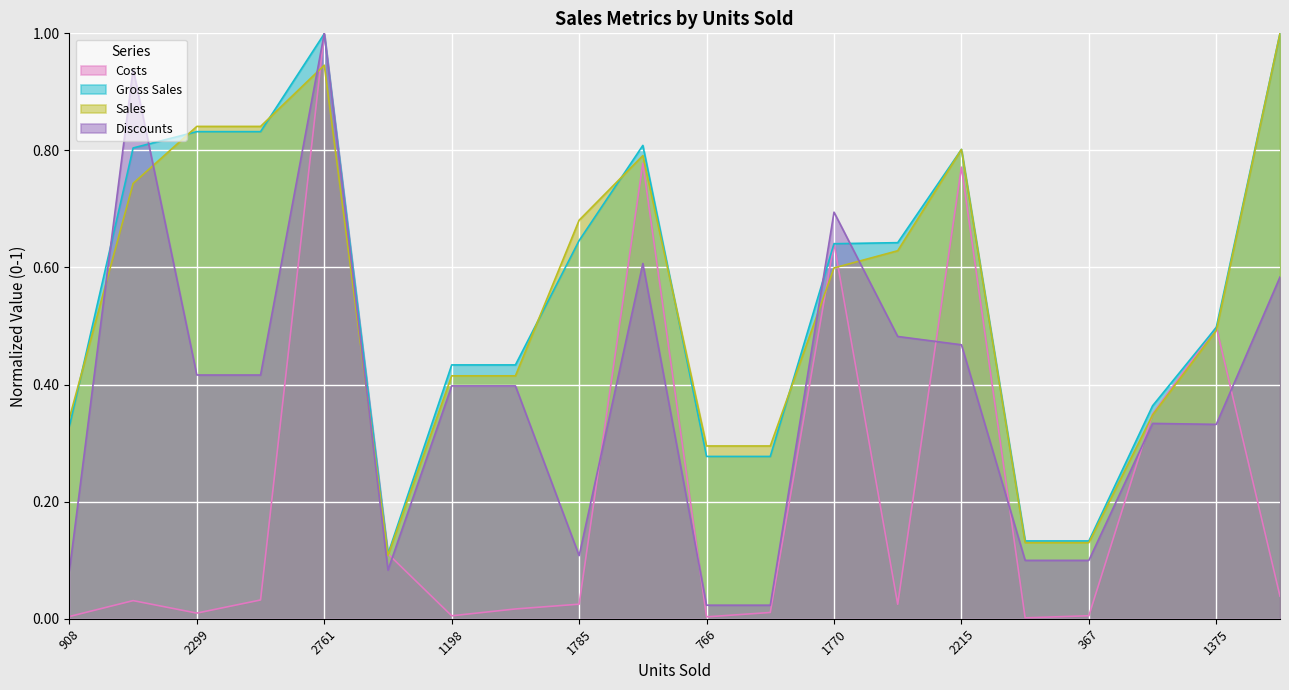

The value of Costs at 367 is 0.0. True or false?

True